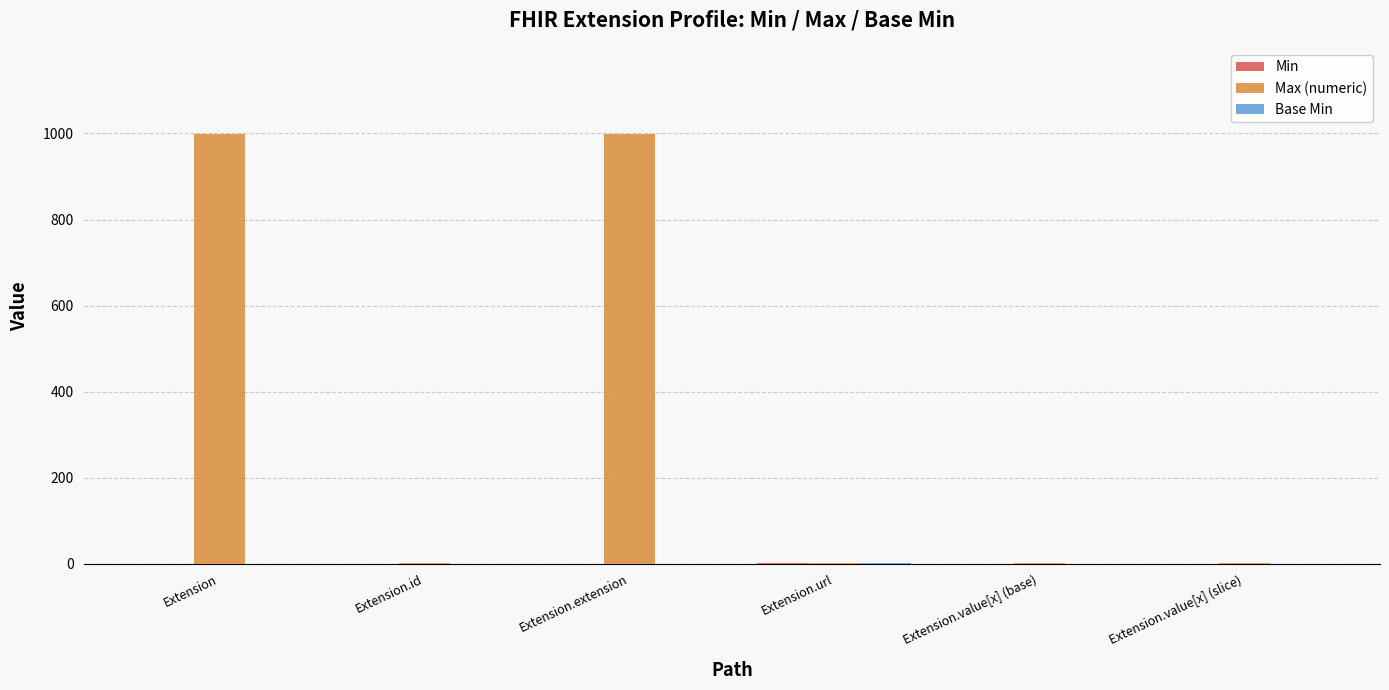

Which series has the largest total across all categories?

Max (numeric)